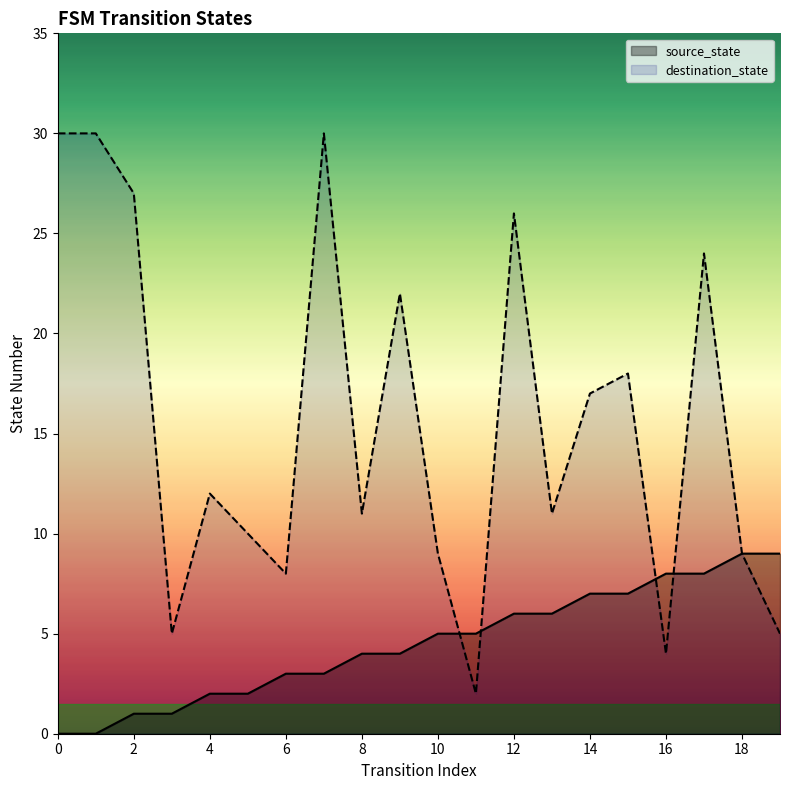

True or false: source_state has more than 2 points higher than both neighbors.

False